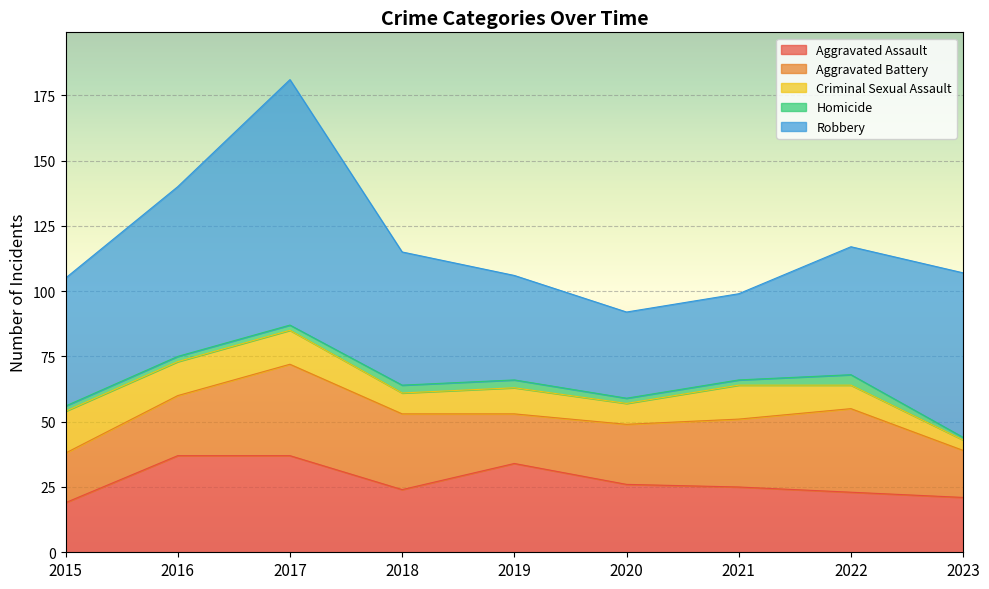

At which label is Robbery closest to 63?

2023